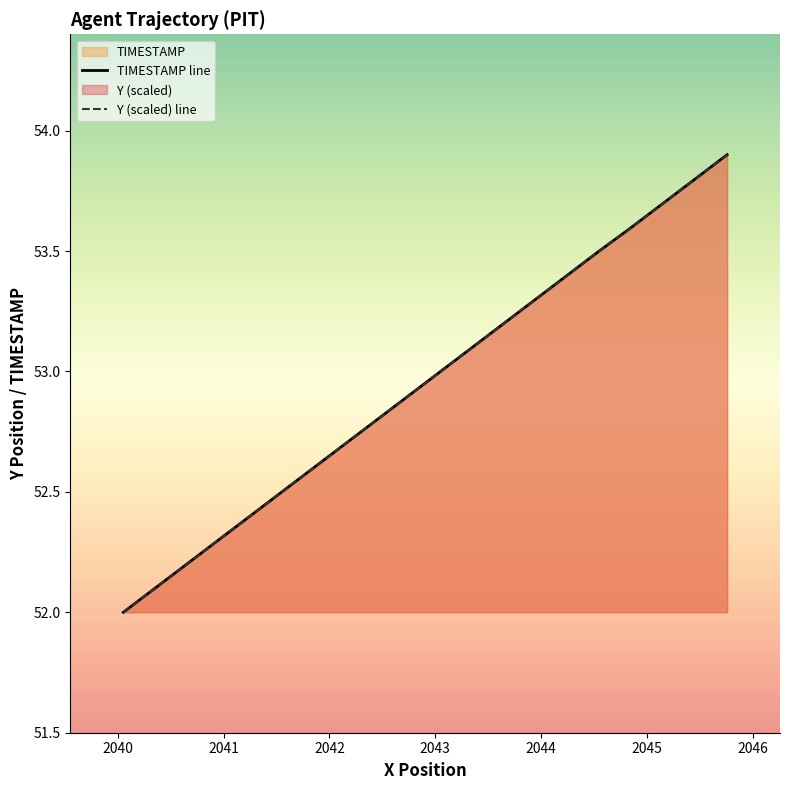

How many data points in TIMESTAMP line are less than 53?

10